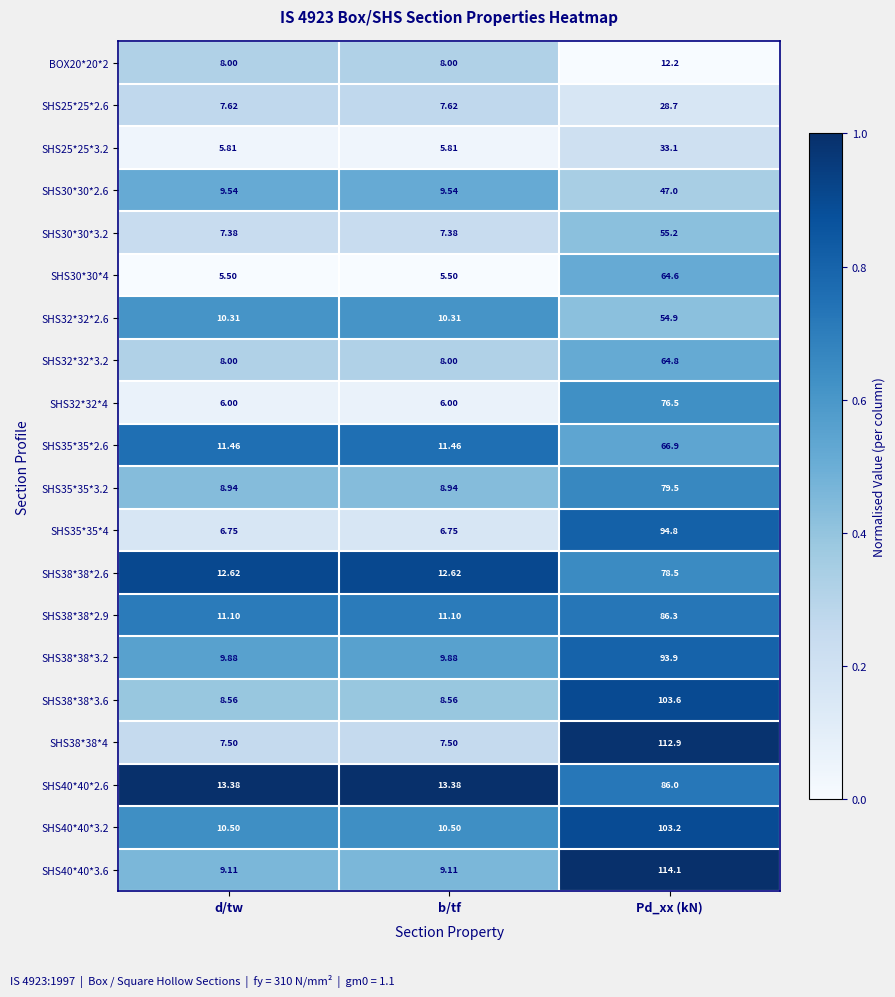

At which category is the sum across all series the highest?

Pd_xx (kN)